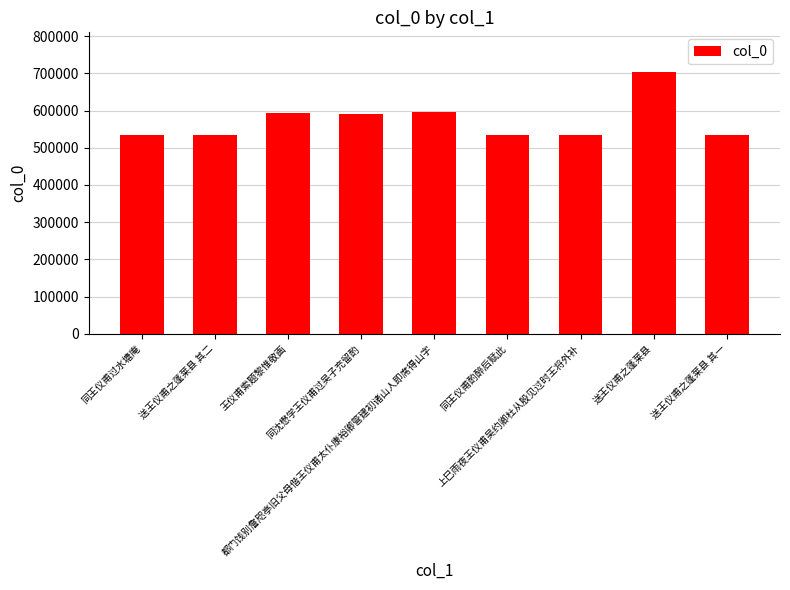

What is the value of the 3rd bar from the left?

592266